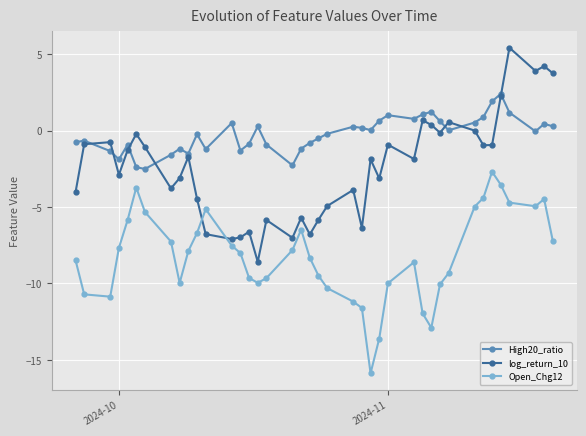

How many categories are shown in the chart?

40